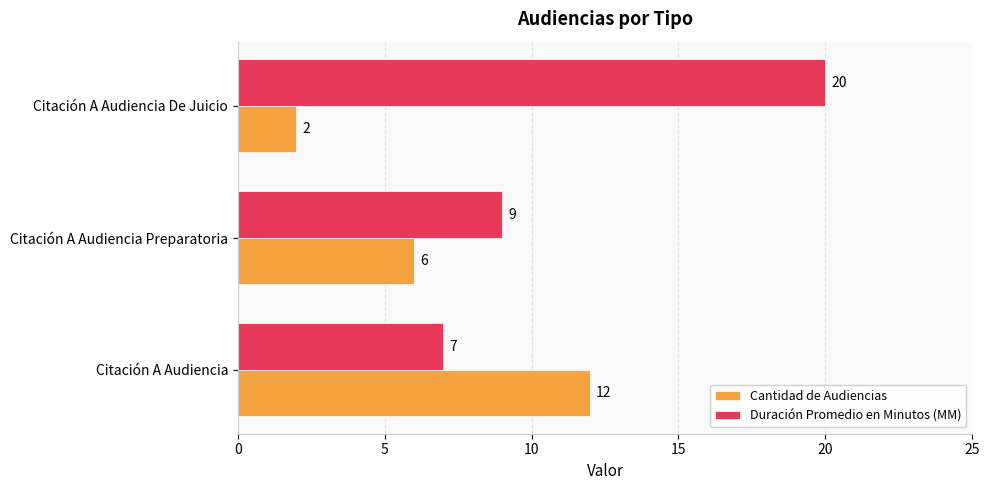

At which label is Duración Promedio en Minutos (MM) closest to 13?

Citación A Audiencia Preparatoria